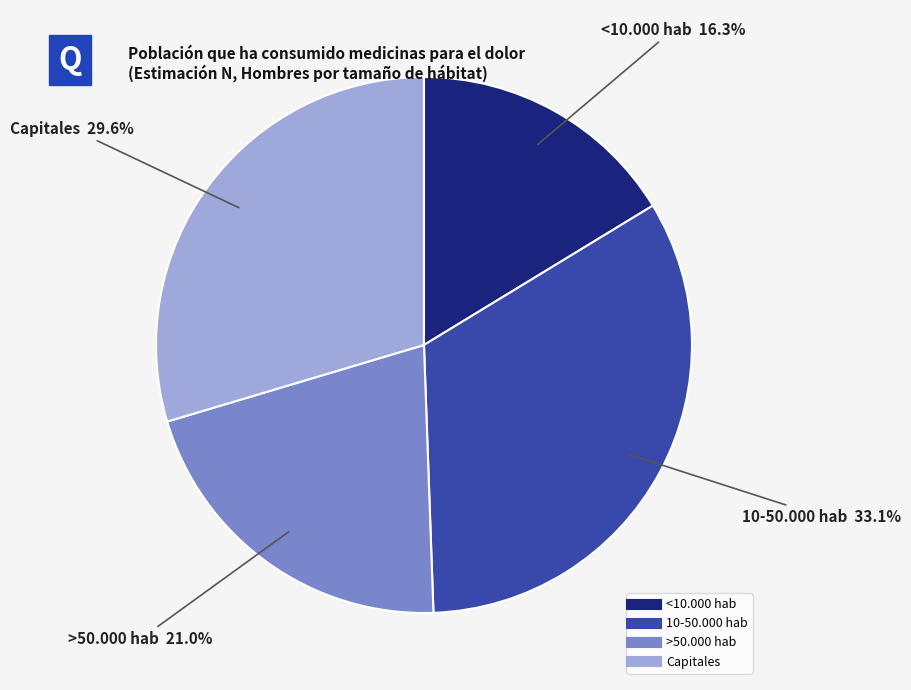

What is the ratio of the value at <10.000 hab to the value at Capitales?

0.6